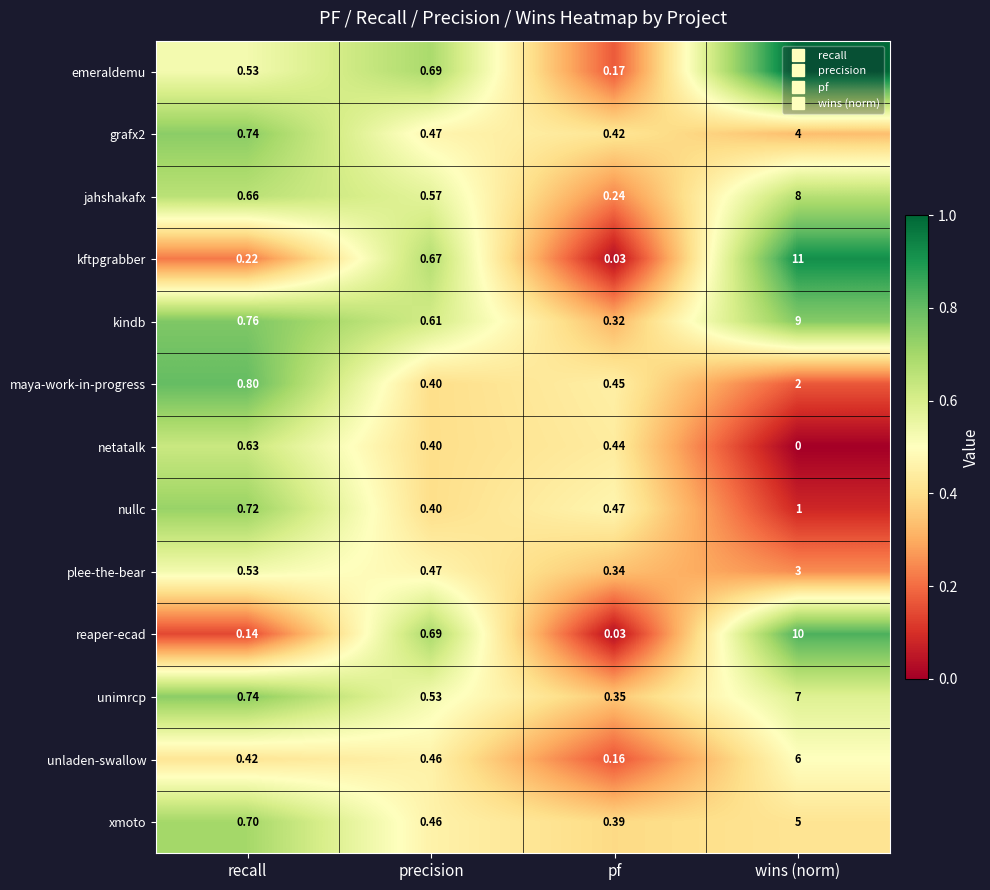

List the labels in order of xmoto value, smallest first.

pf, precision, recall, wins (norm)